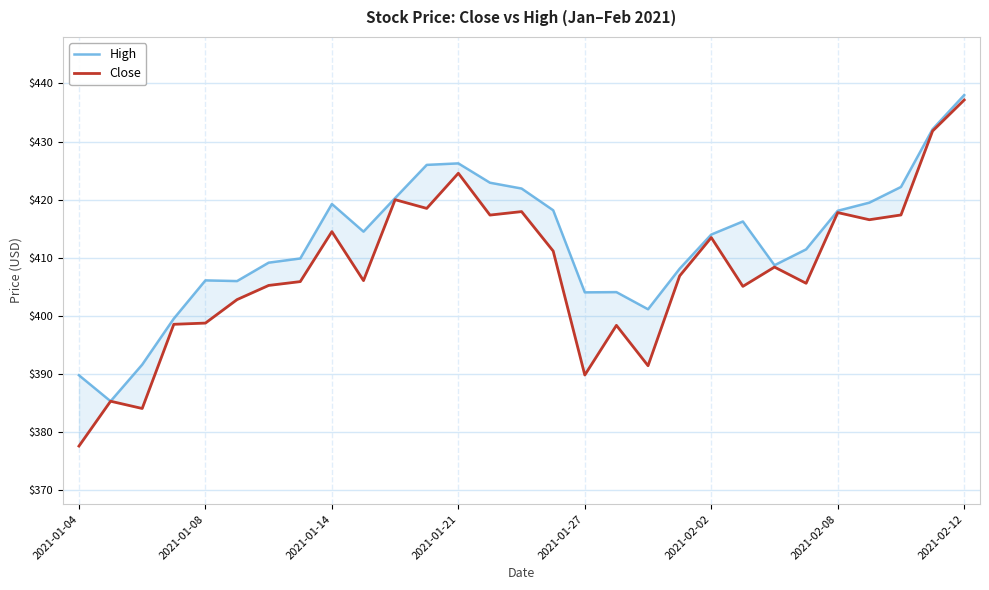

Between 2021-02-12 and 18, which series saw the biggest shift?

Close